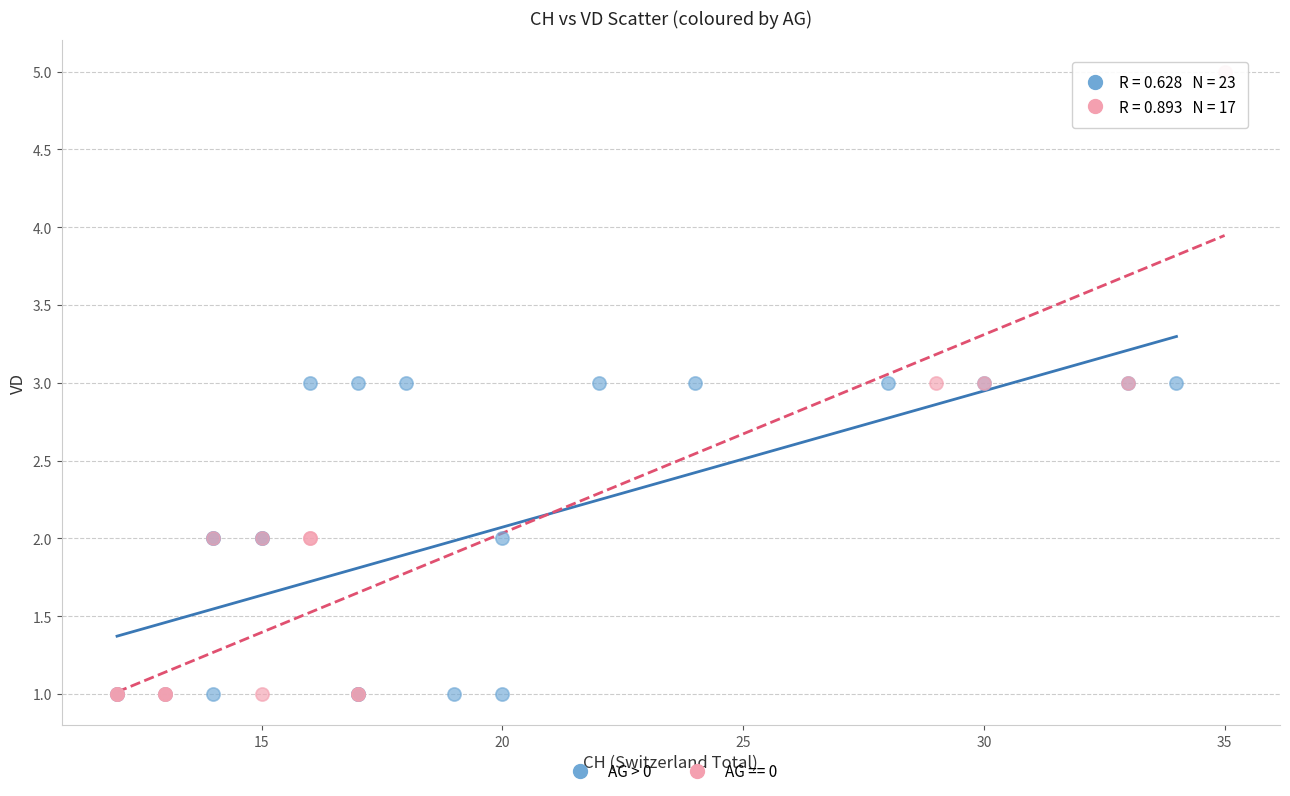

Which series reaches the maximum Y coordinate?

AG == 0